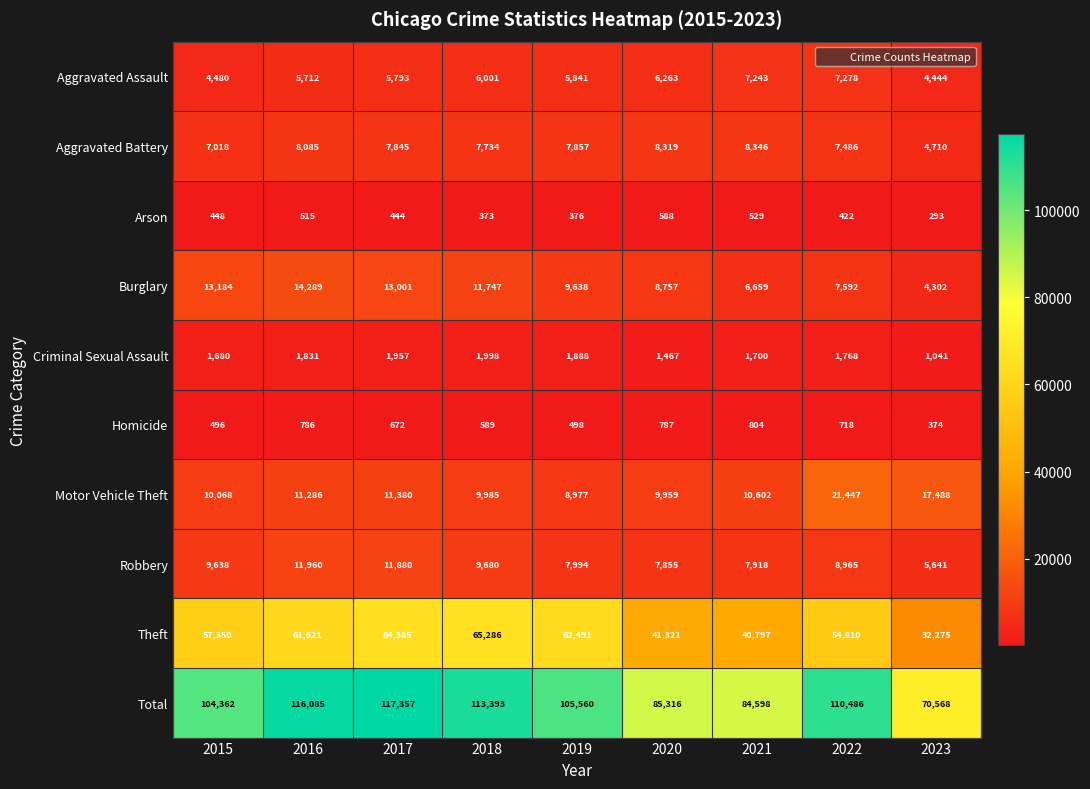

What is the total value across all series at 2022?

220972